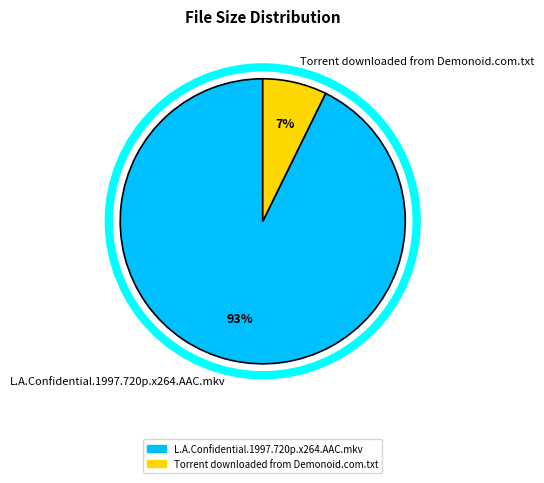

Is the sum of L.A.Confidential.1997.720p.x264.AAC.mkv and Torrent downloaded from Demonoid.com.txt greater than half?

Yes